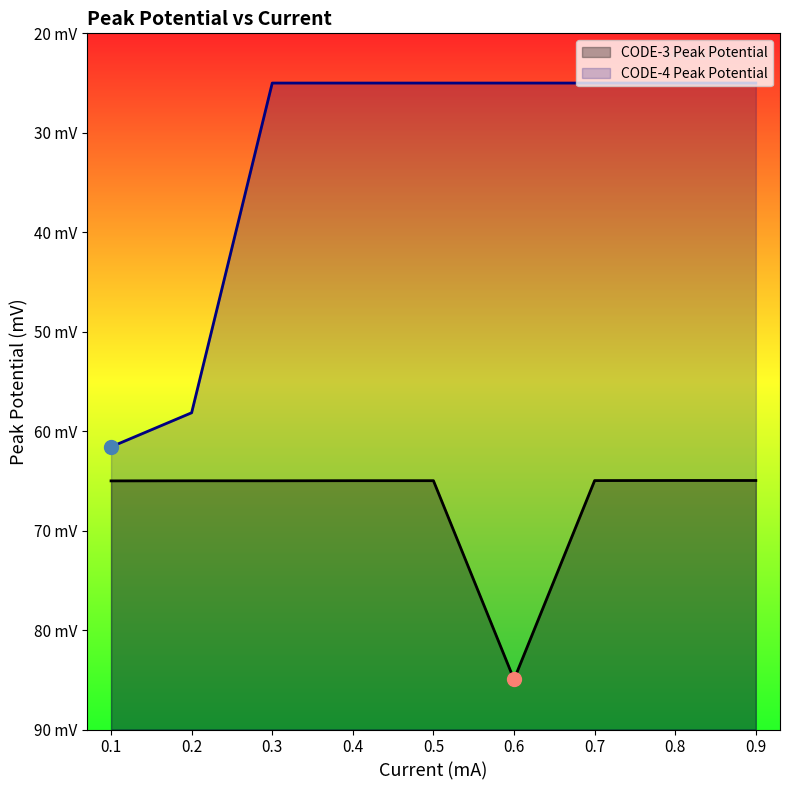

How many distinct data groups are displayed?

2